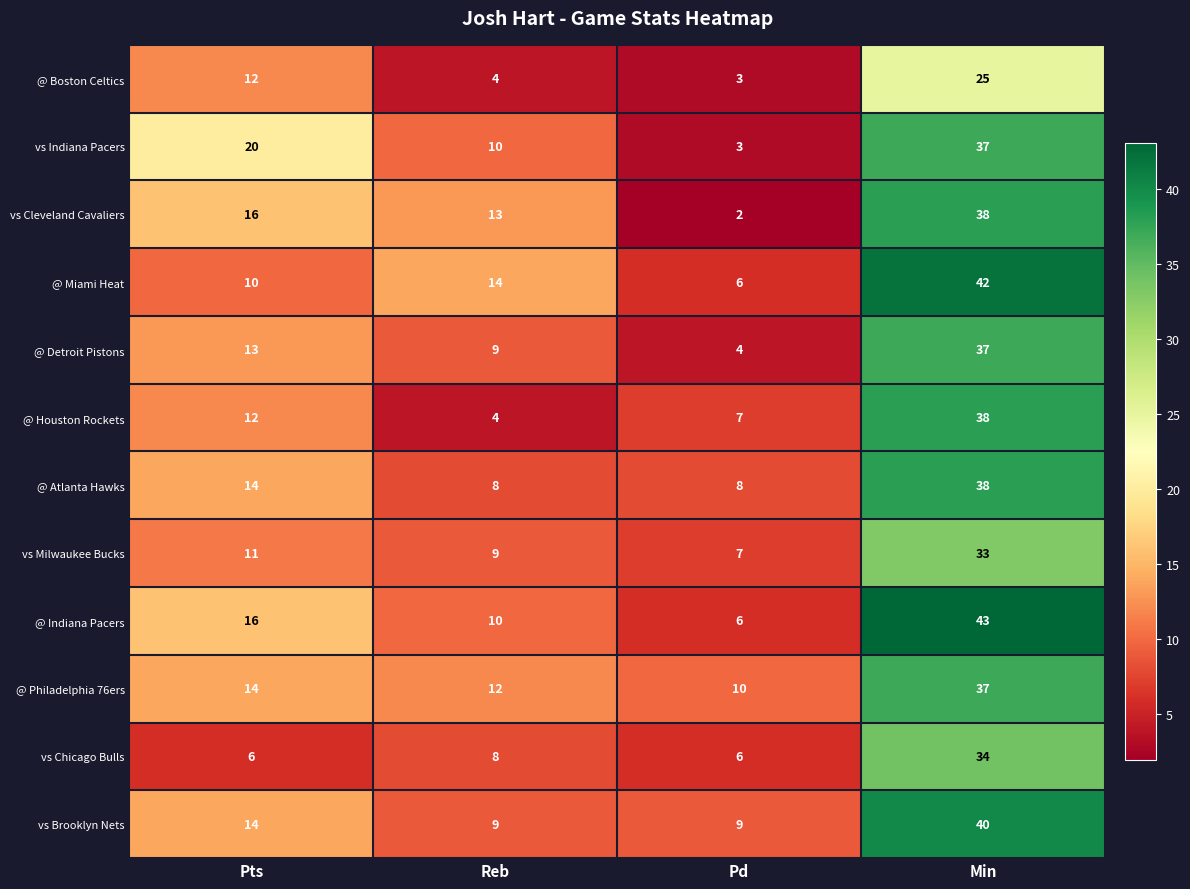

How many @ Indiana Pacers values are between 10 and 43?

3